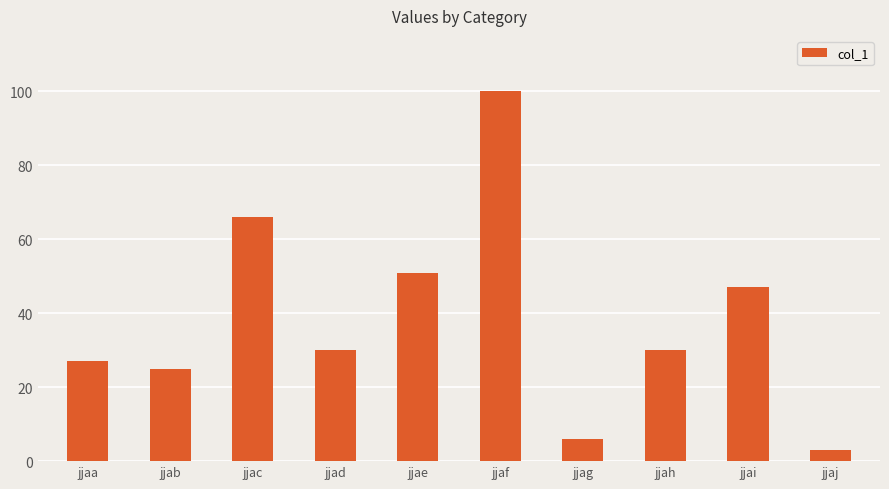

True or false: the data shows 3 at jjaj.

True